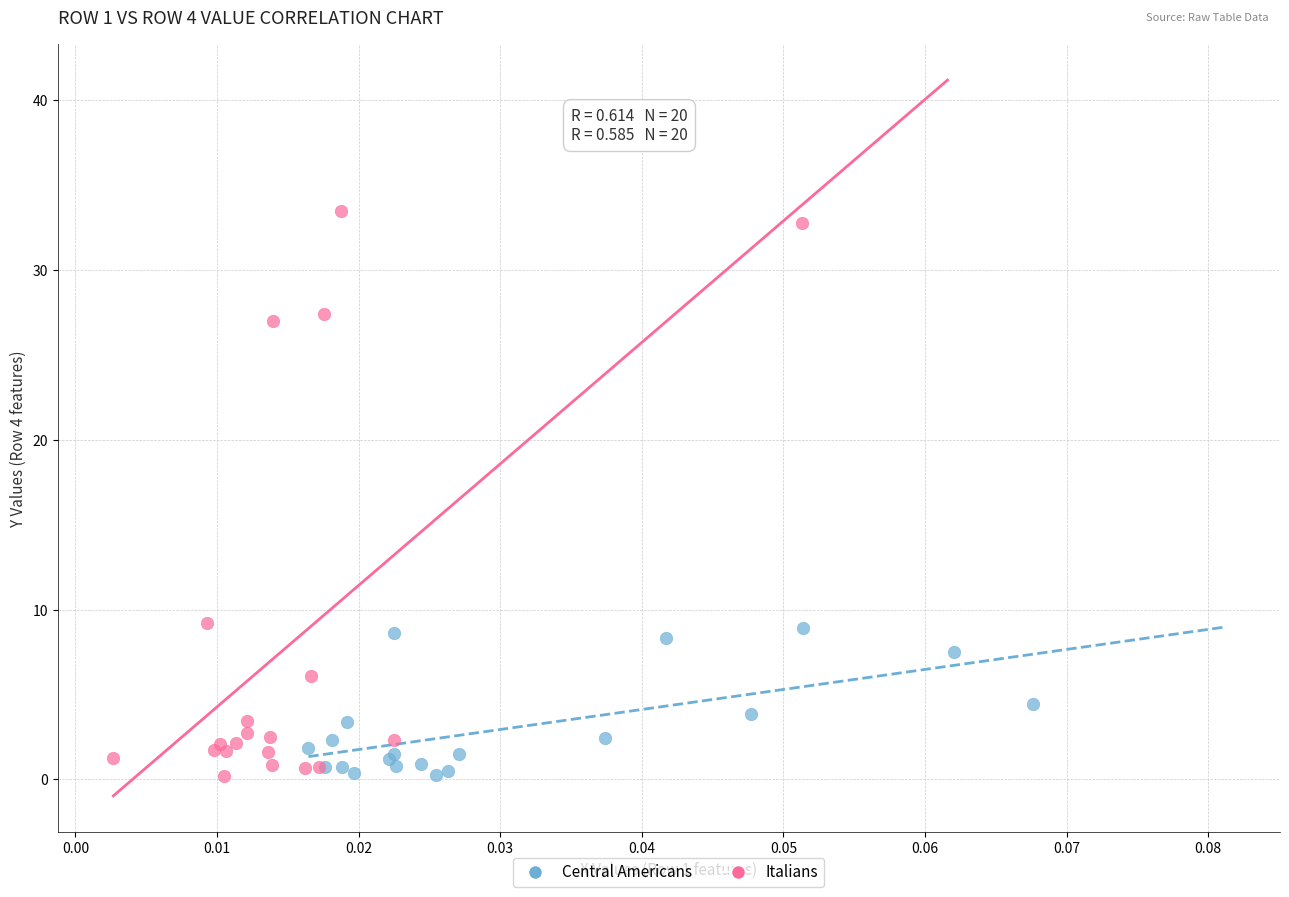

Which series has the largest Y range (max minus min)?

Italians